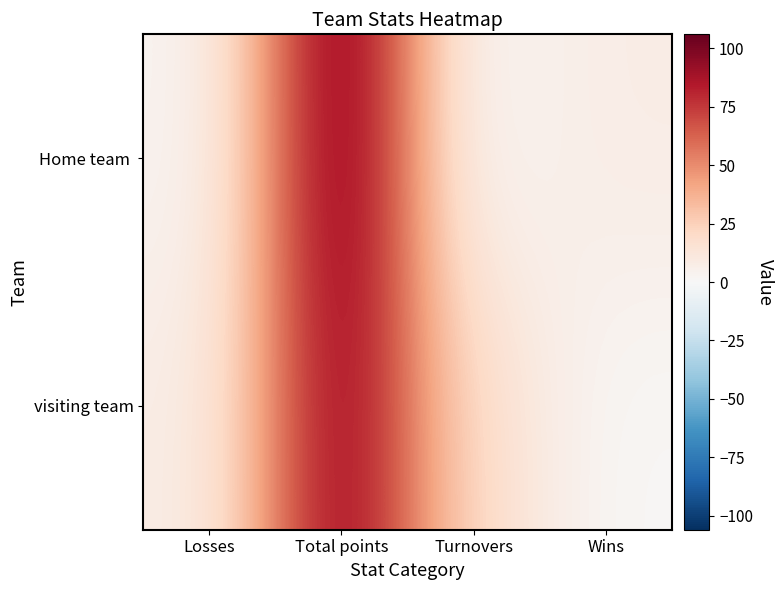

Between Turnovers and Wins, which series saw the biggest shift?

visiting team